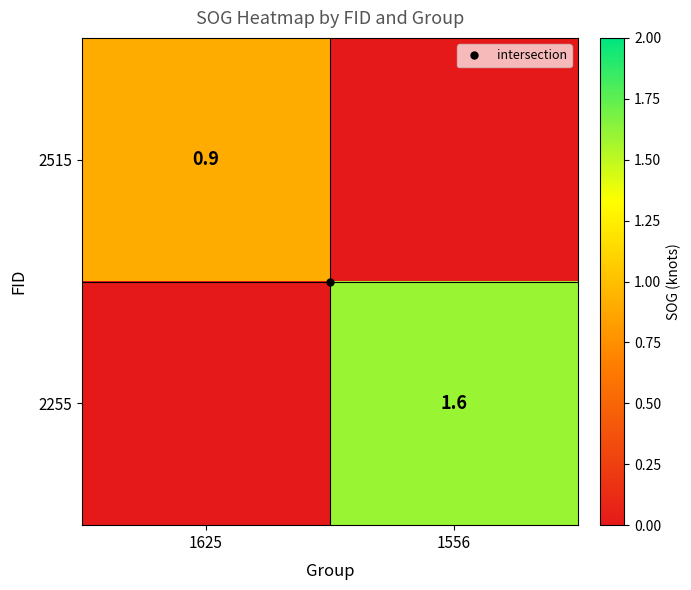

What value does the 2255 series have at 1556?

1.6